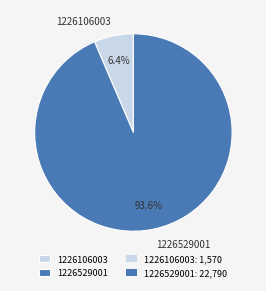

Combined, what portion of the pie is 1226529001 and 1226106003?

100.0%